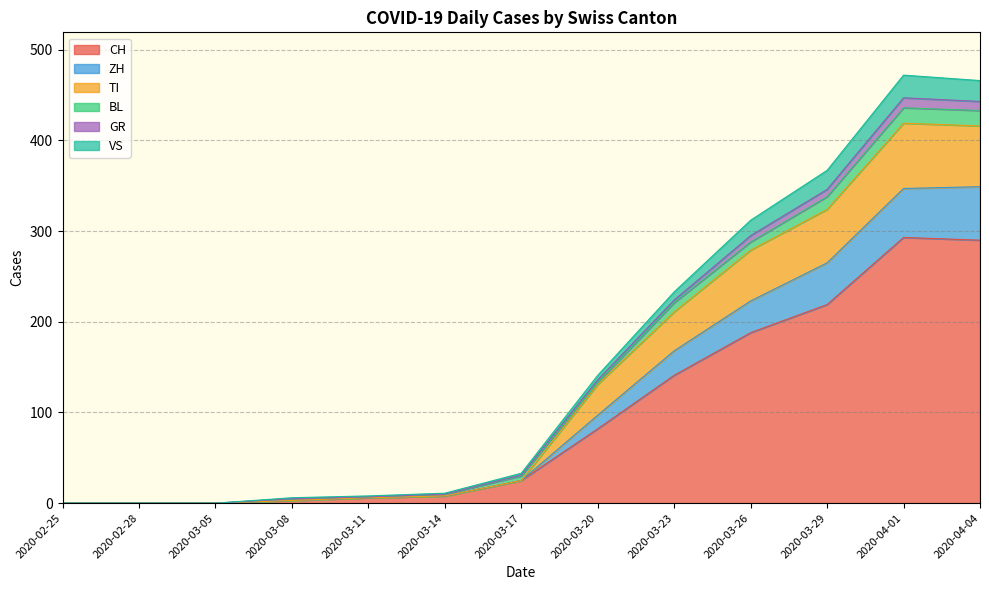

Does the chart display data point markers on the line(s)?

No